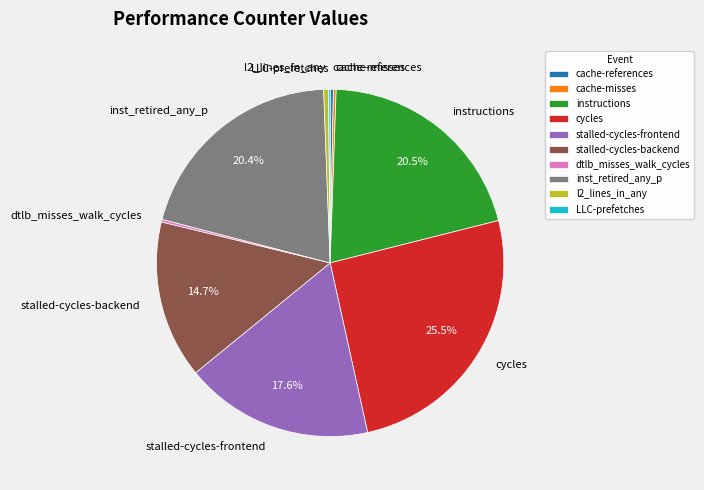

Is there any slice that represents more than half of the pie?

No